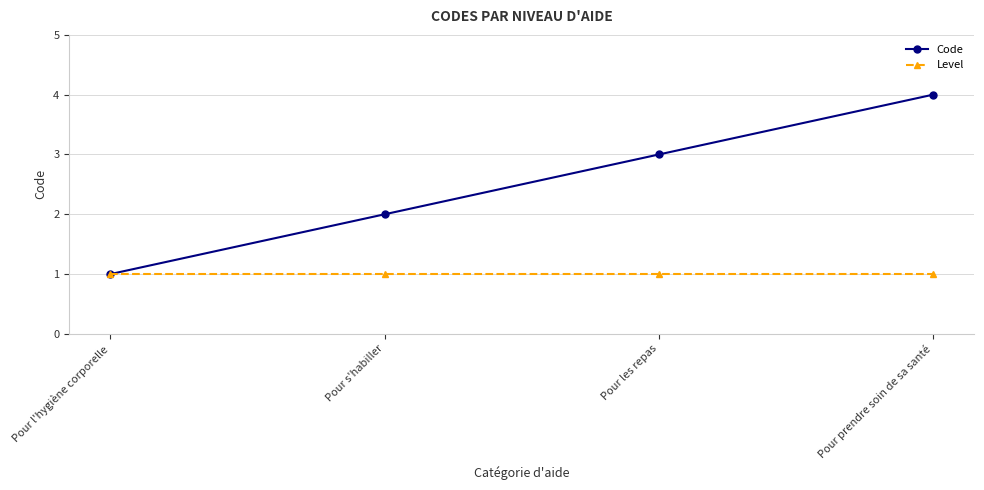

Rank the series at Pour les repas from highest to lowest value.

Code, Level